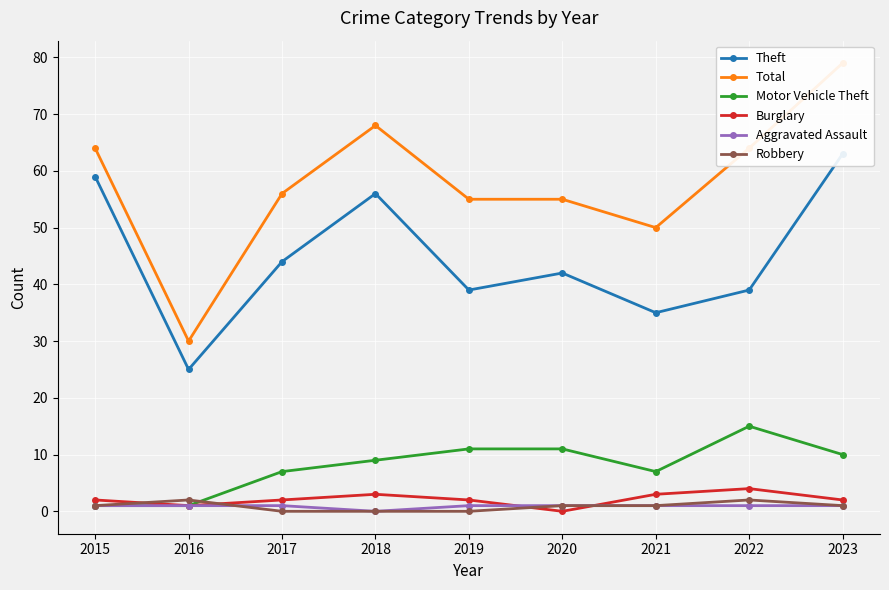

Which series has the largest total across all categories?

Total